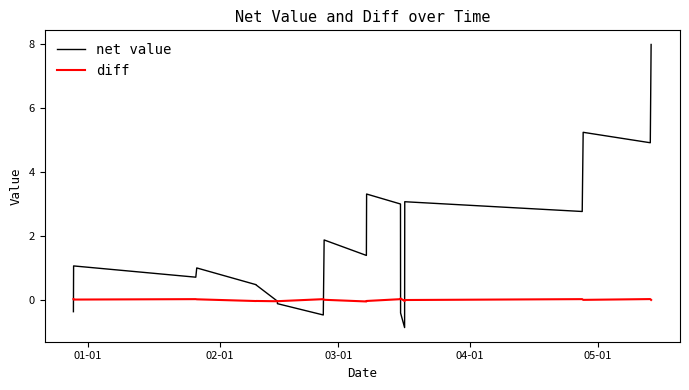

What is the highest value of the diff series?

0.1